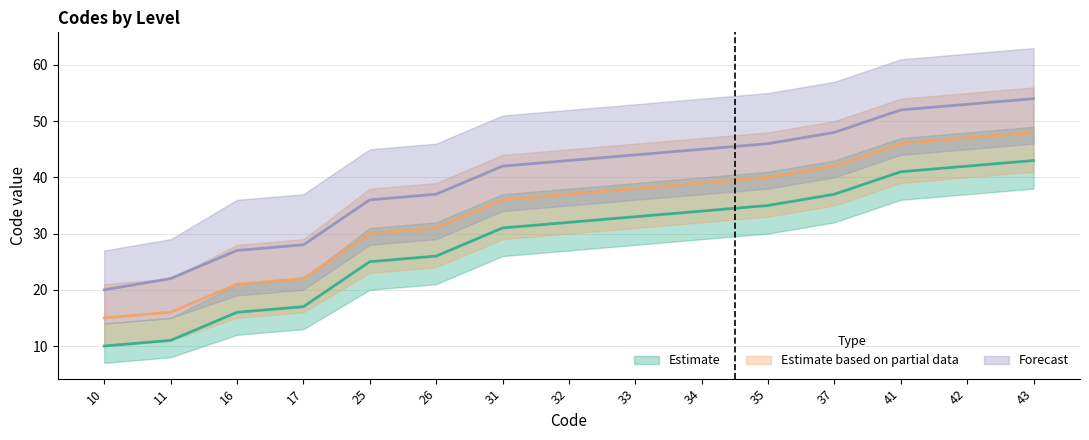

What are all the series names shown in the legend?

Estimate, Estimate based on partial data, Forecast